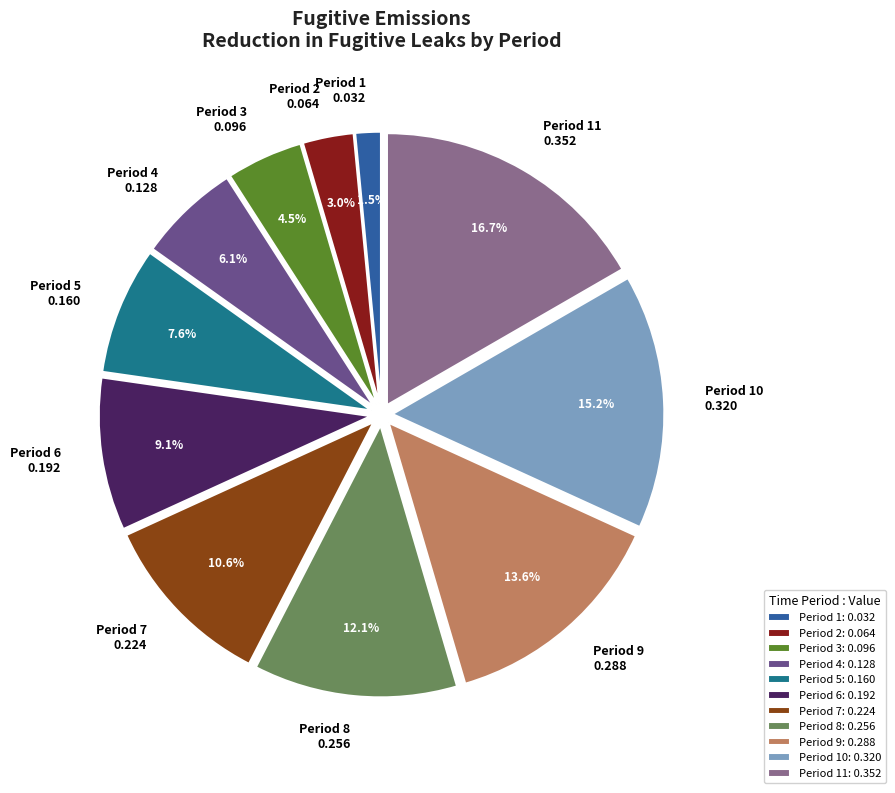

How many slices are in this pie chart?

11